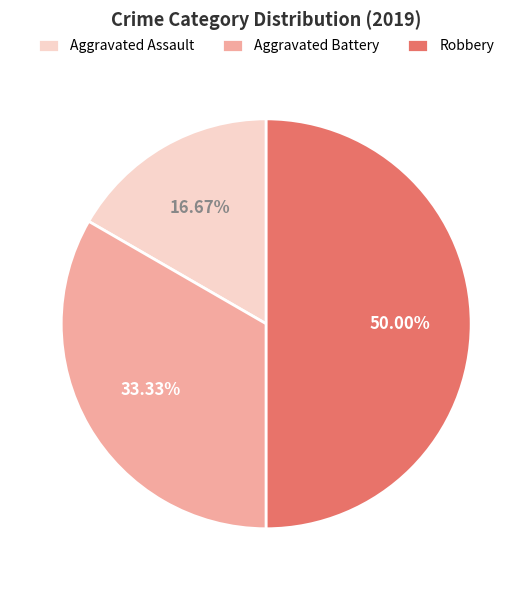

How many slices are in this pie chart?

3